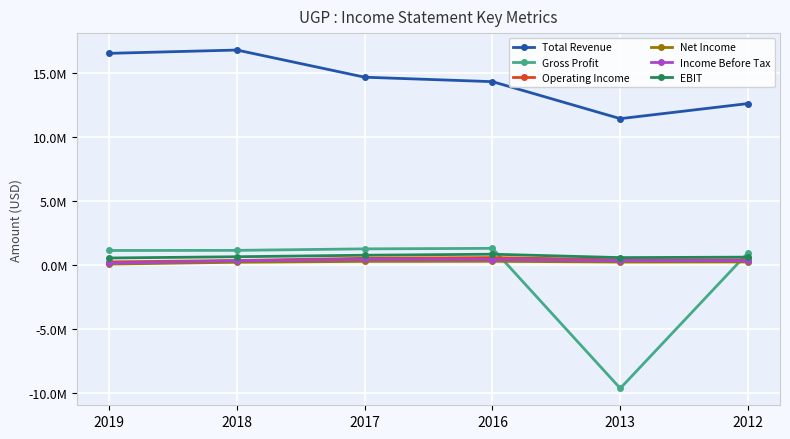

True or false: Total Revenue and Income Before Tax intersect in this chart.

False